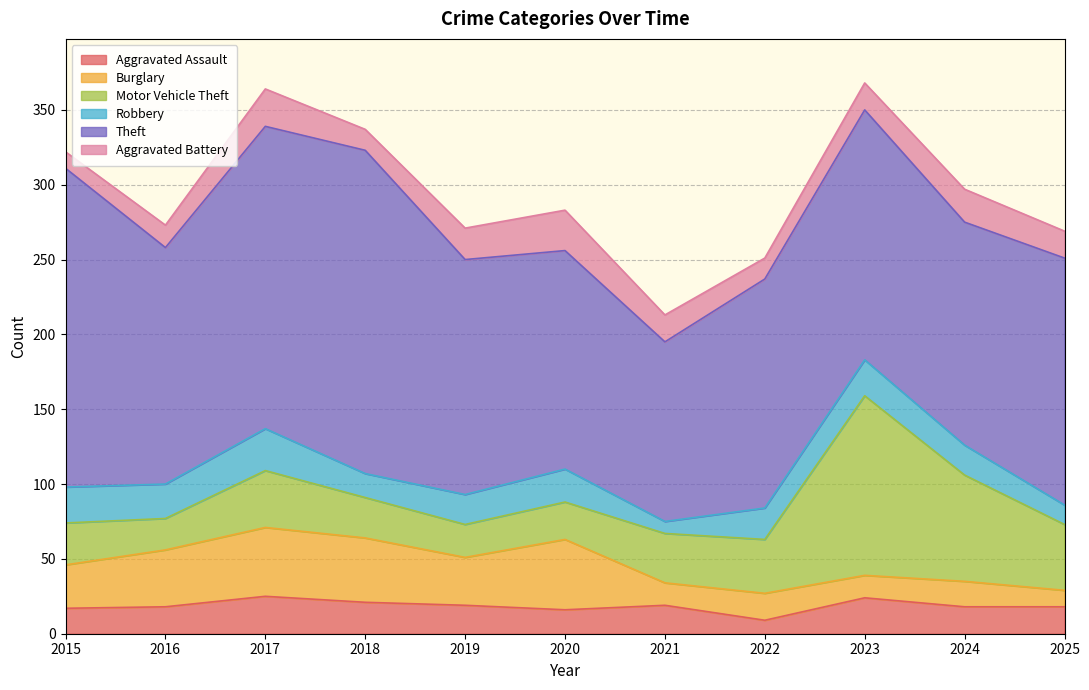

What is the maximum value shown in the chart?

216